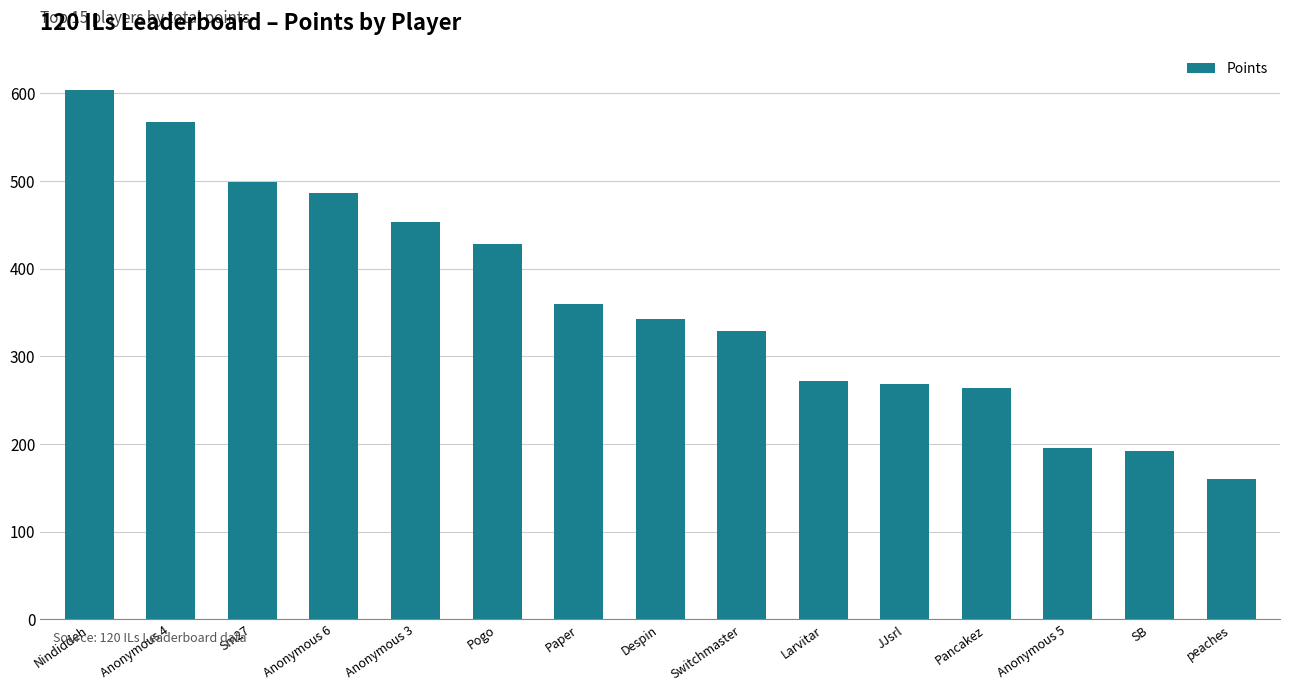

Does the chart contain any negative values?

No